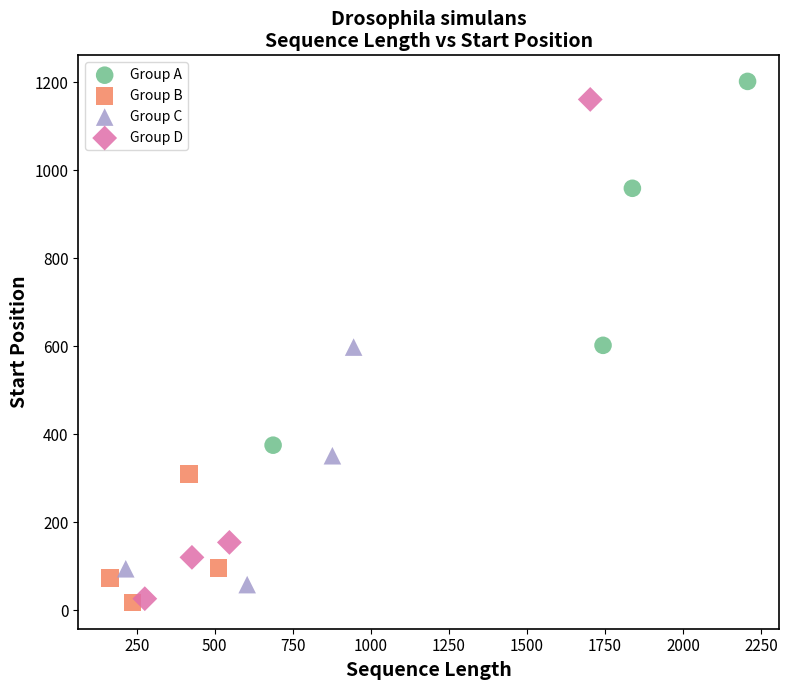

Which series reaches the maximum Y coordinate?

Group A